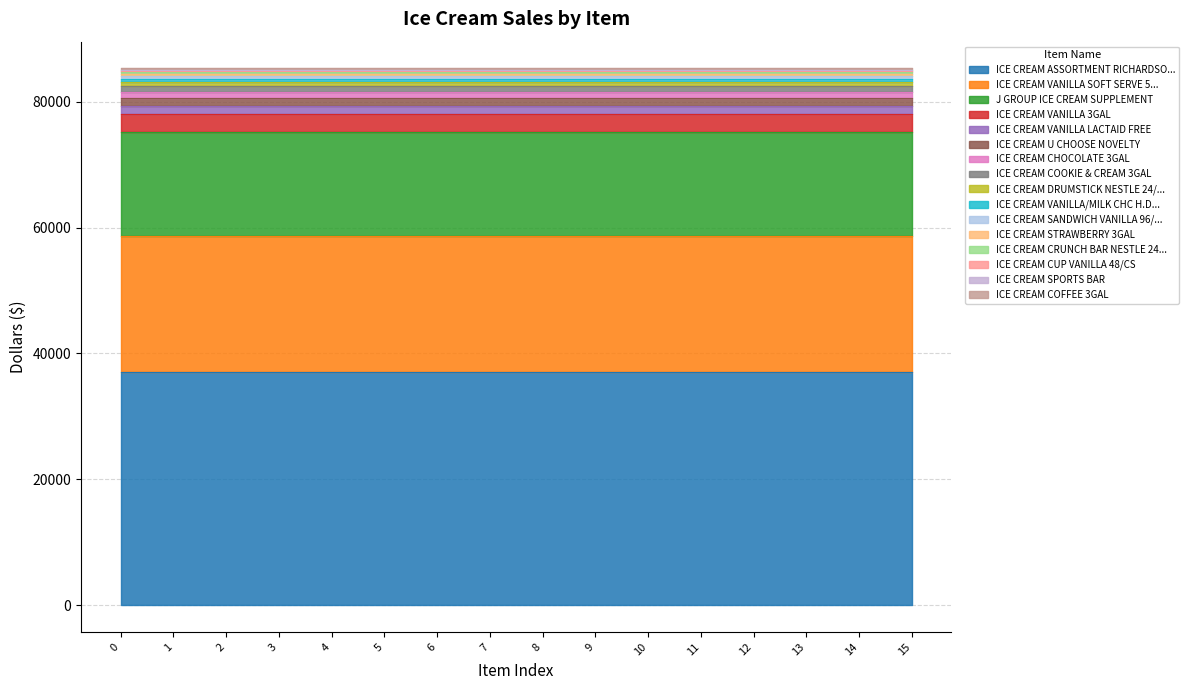

Reading left to right, extract all data points from this chart.

ICE CREAM ASSORTMENT RICHARDSON'S 3 GAL=37091.8	ICE CREAM VANILLA SOFT SERVE 5% 2/2.5GAL=21577.7	J GROUP ICE CREAM SUPPLEMENT=16460.1	ICE CREAM VANILLA 3GAL=2921.2	ICE CREAM VANILLA LACTAID FREE=1257.6	ICE CREAM U CHOOSE NOVELTY=1238.0	ICE CREAM CHOCOLATE 3GAL=1041.0	ICE CREAM COOKIE & CREAM 3GAL=867.9	ICE CREAM DRUMSTICK NESTLE 24/CS=633.7	ICE CREAM VANILLA/MILK CHC H.DAAZ 12/CS=593.4	ICE CREAM SANDWICH VANILLA 96/CS=409.0	ICE CREAM STRAWBERRY 3GAL=307.4	ICE CREAM CRUNCH BAR NESTLE 24/CS=268.9	ICE CREAM CUP VANILLA 48/CS=256.2	ICE CREAM SPORTS BAR=217.6	ICE CREAM COFFEE 3GAL=161.5